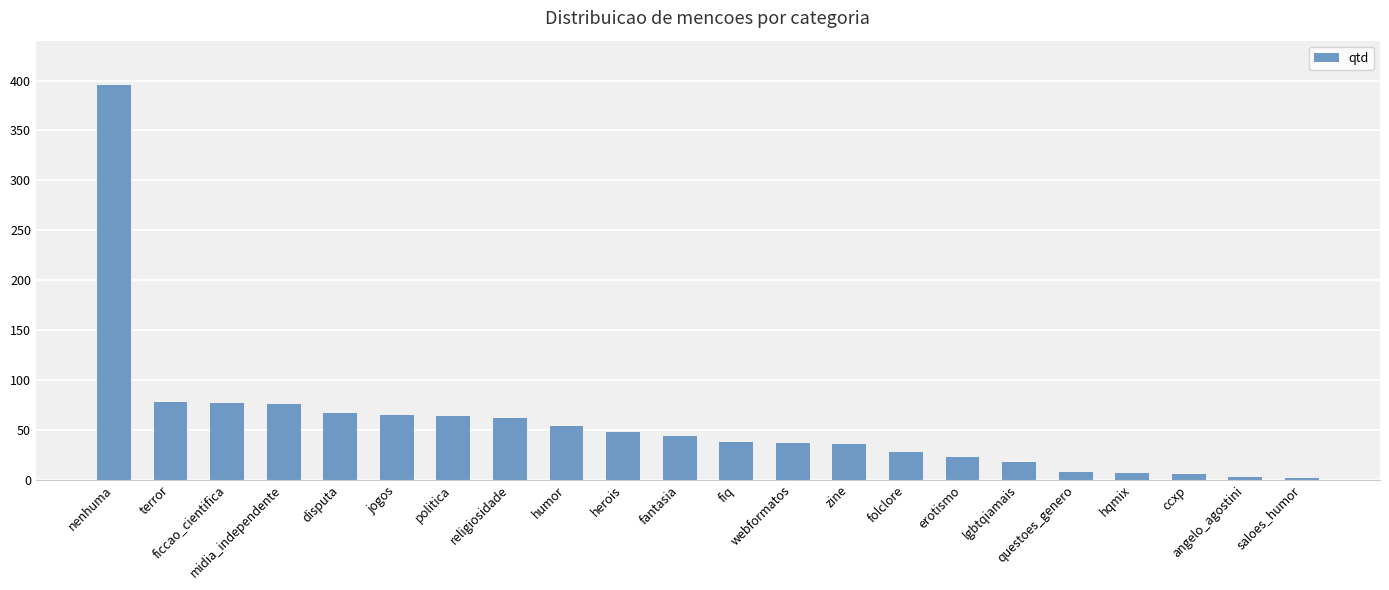

What is the approximate value at webformatos?

37